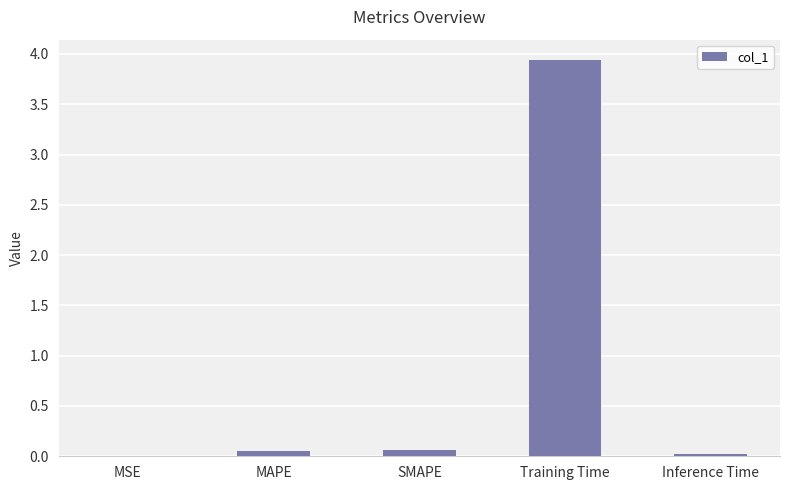

Is it true that the value at MAPE is 0.1?

True